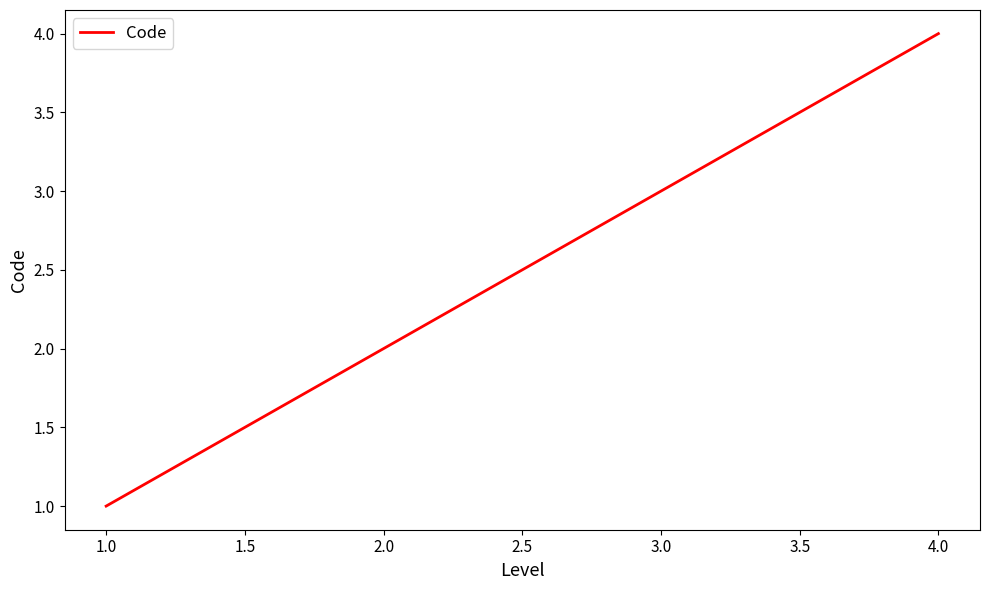

What is the change in value from 2.0 to 3.0?

+1